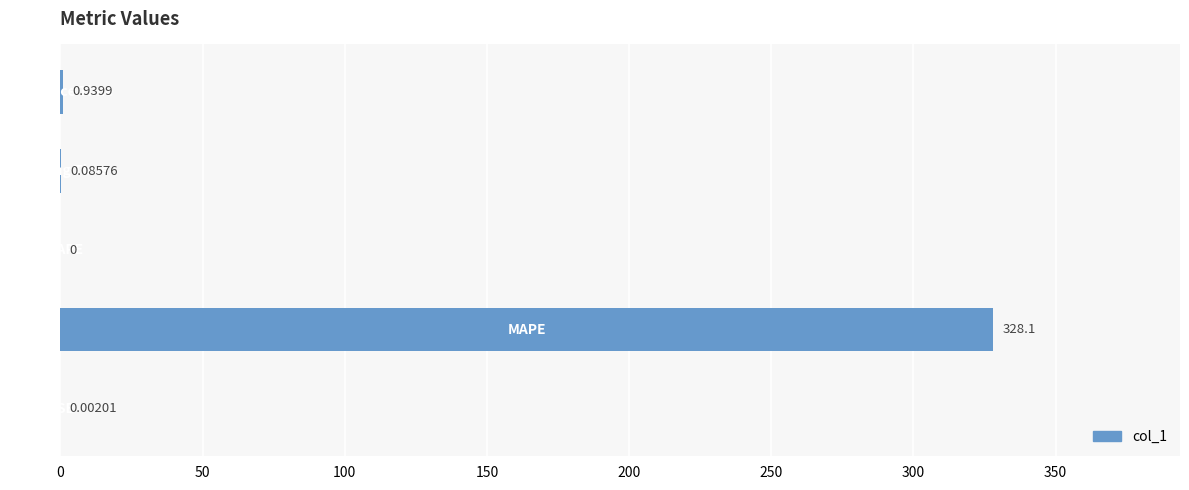

What is the sum of all values?

329.1